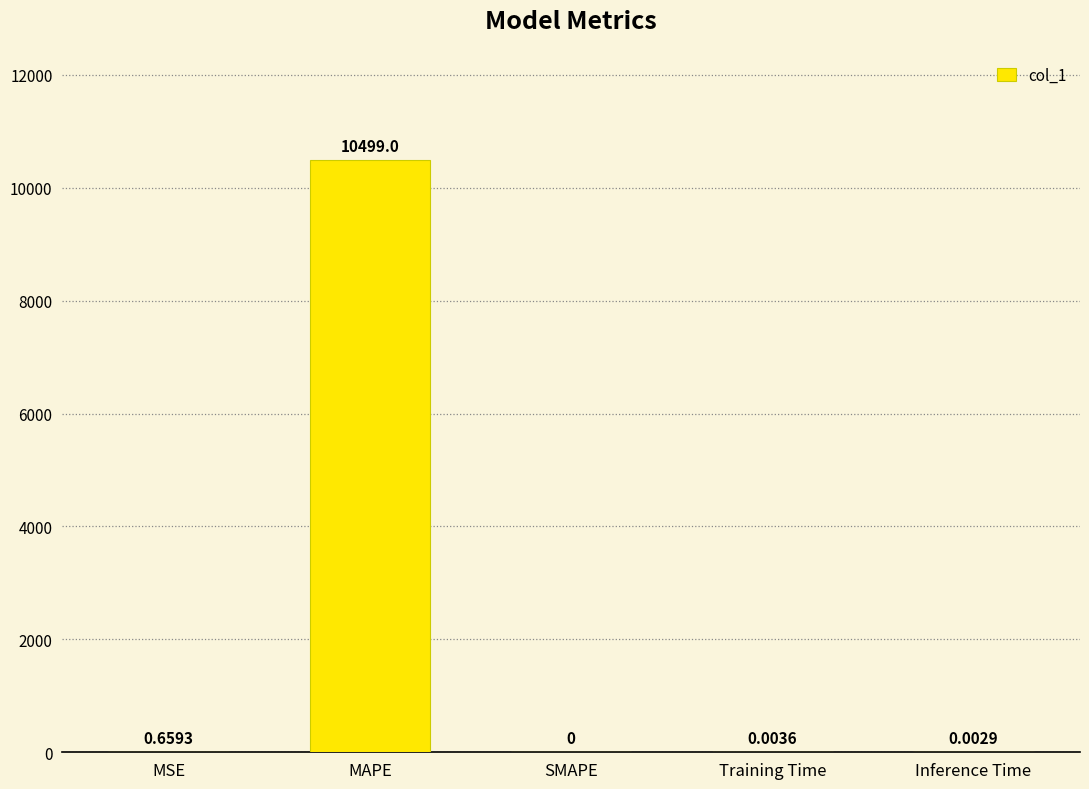

Where is the data nearest to the value 5249?

MSE